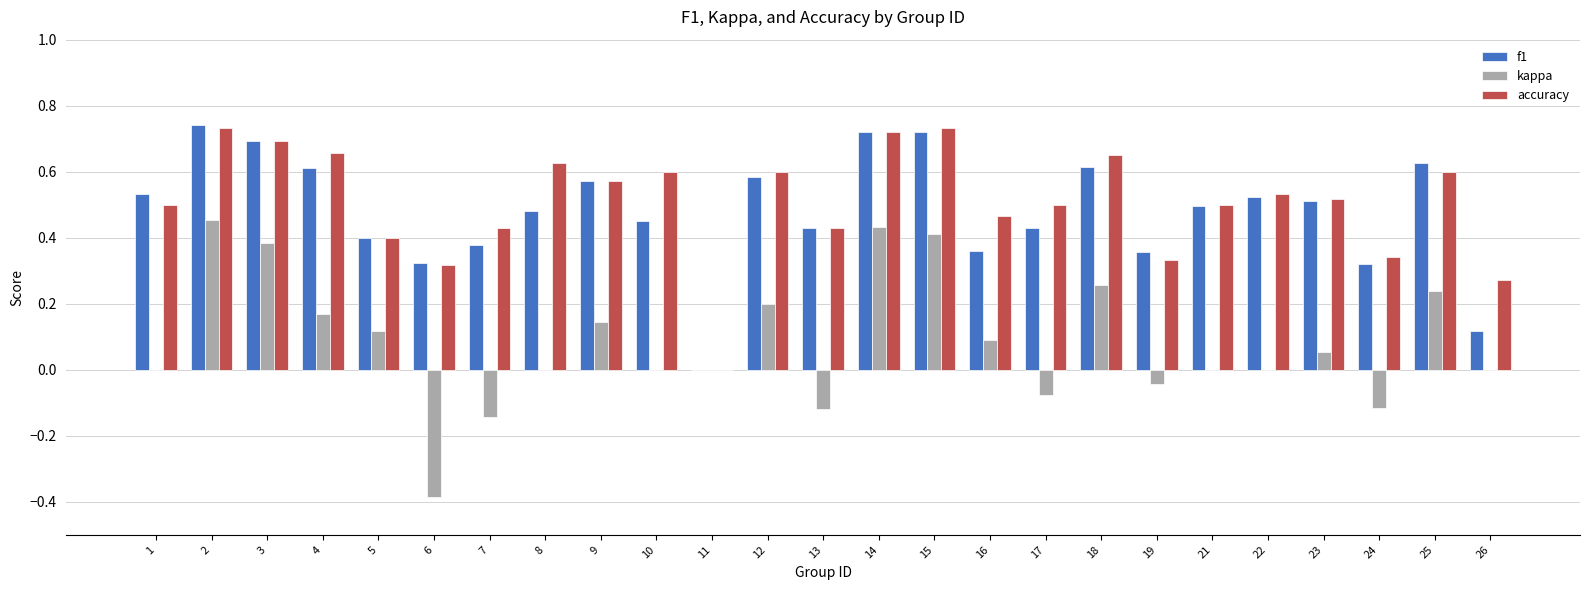

What is the sum of the f1 values at 17 and 12?

1.0